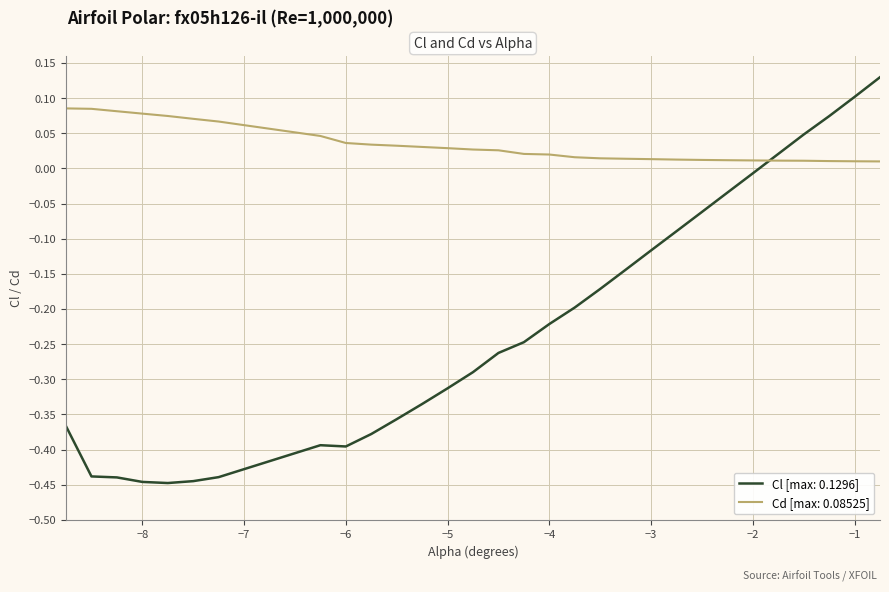

Which series has the widest spread of values?

Cl [max: 0.1296]